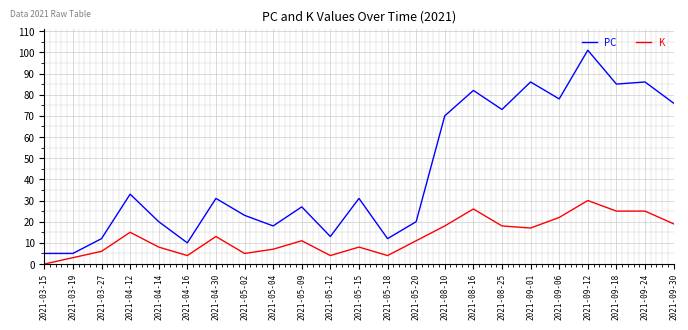

How many lines are shown in the chart?

2